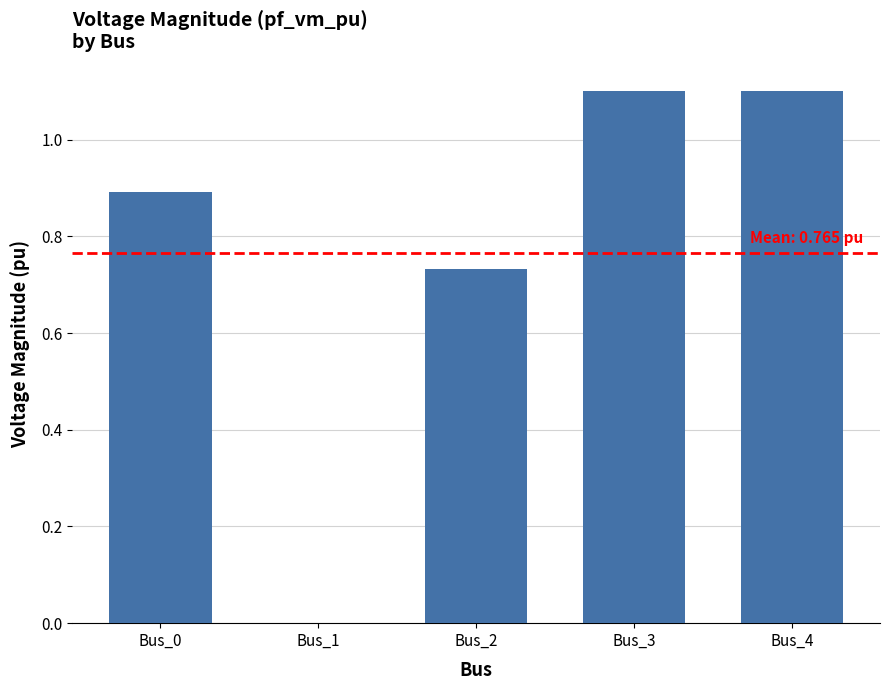

Is it true that the value at Bus_3 is 1.1?

True